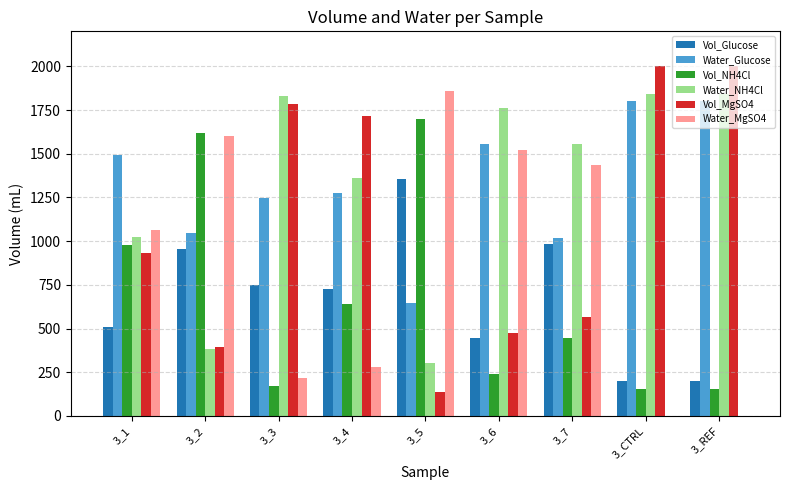

The value of Water_Glucose at 3_2 is 1047.4. True or false?

True